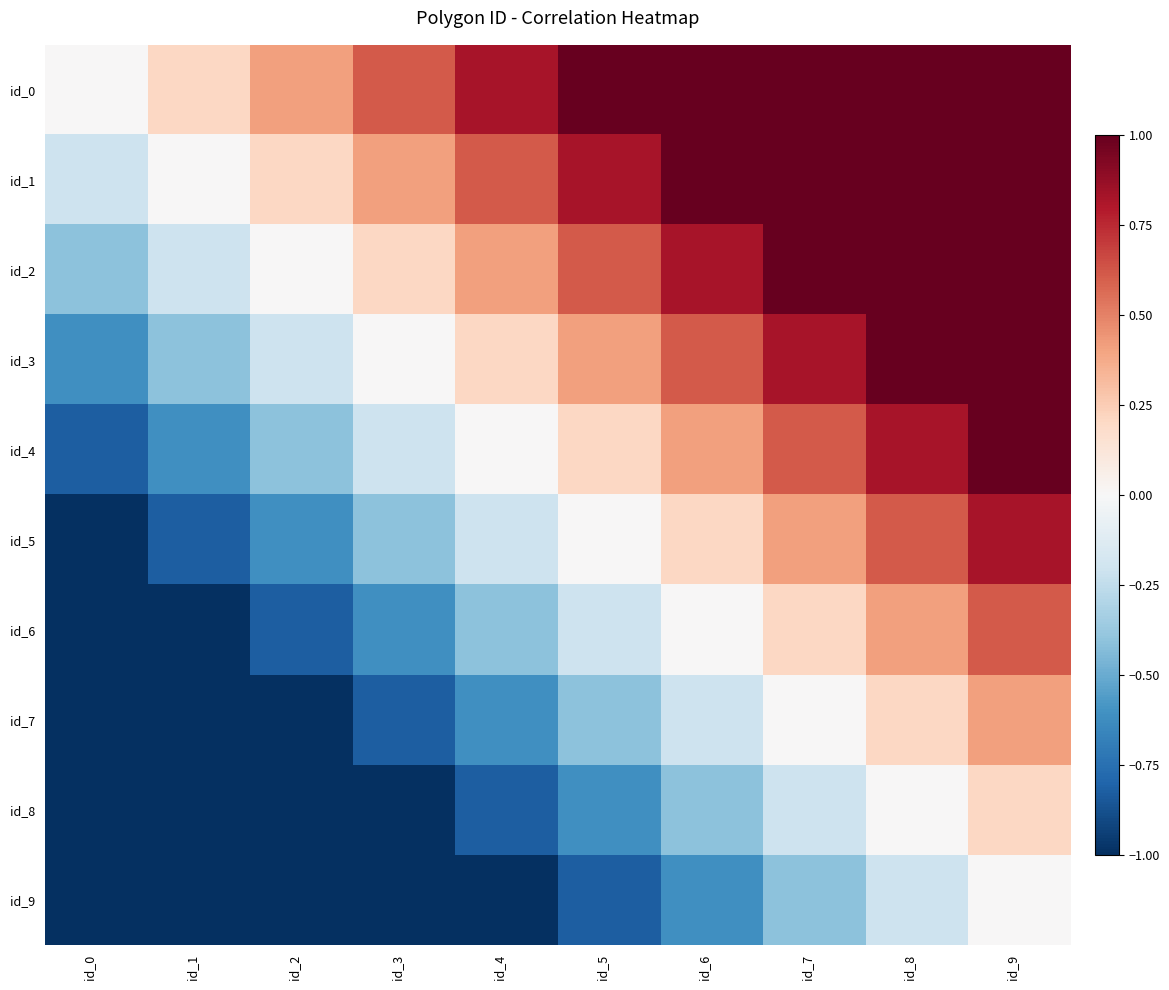

At which category is the sum across all series the highest?

id_9